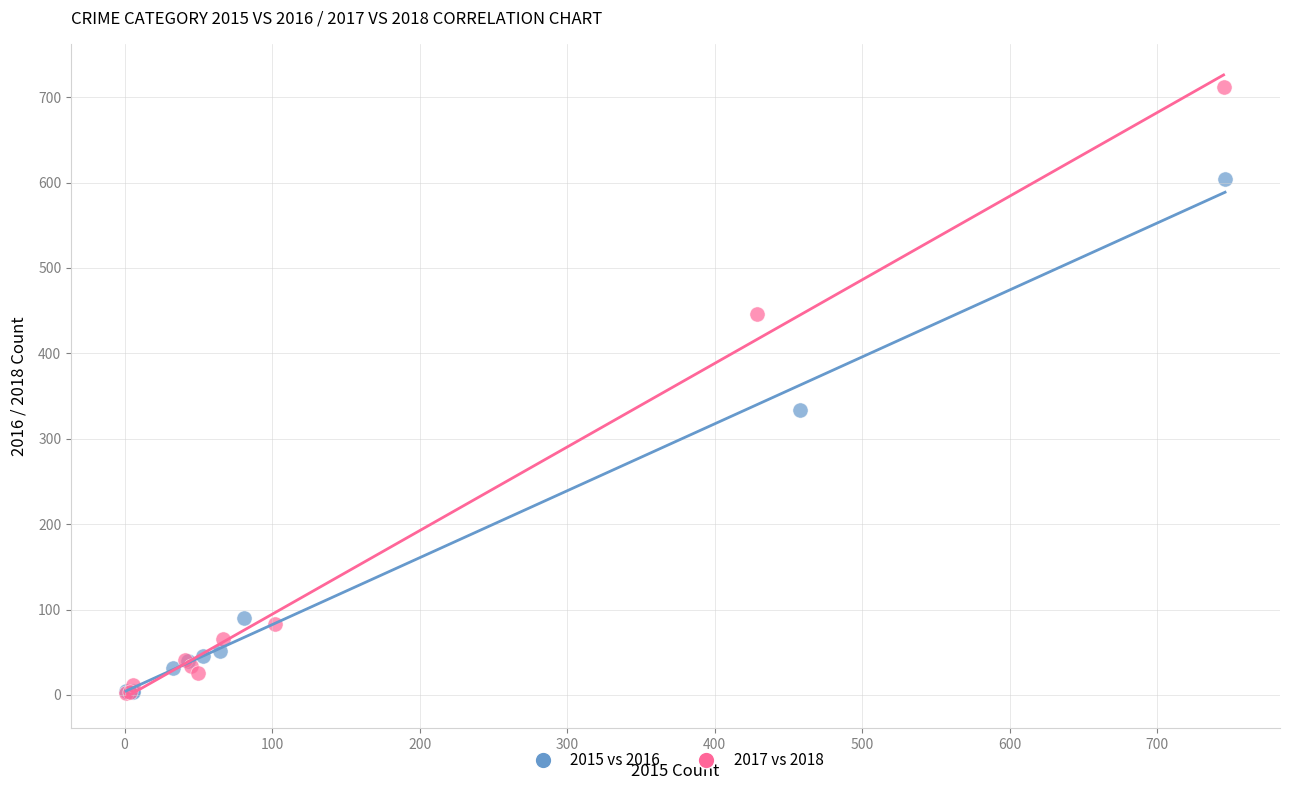

What are all the series names shown in the legend?

2015 vs 2016, 2017 vs 2018